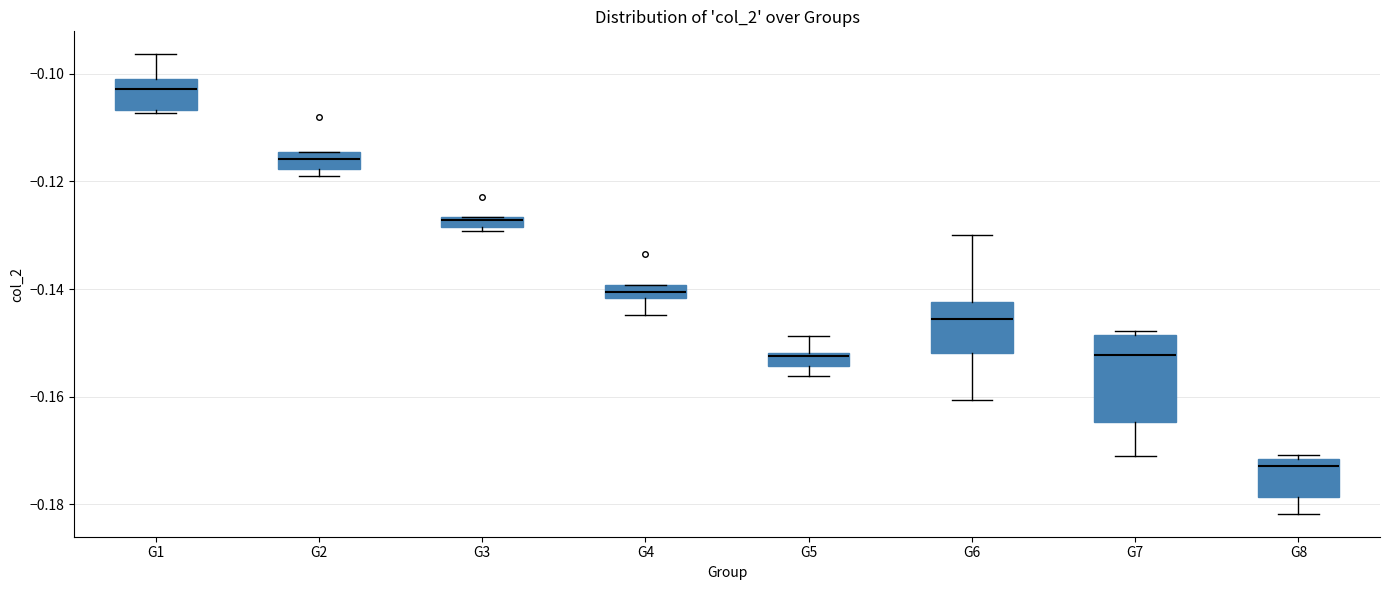

Where is the upper edge of the box for G3 on the y-axis? The values are not printed on the chart, so give them approximately, as read against the axis.

-0.126